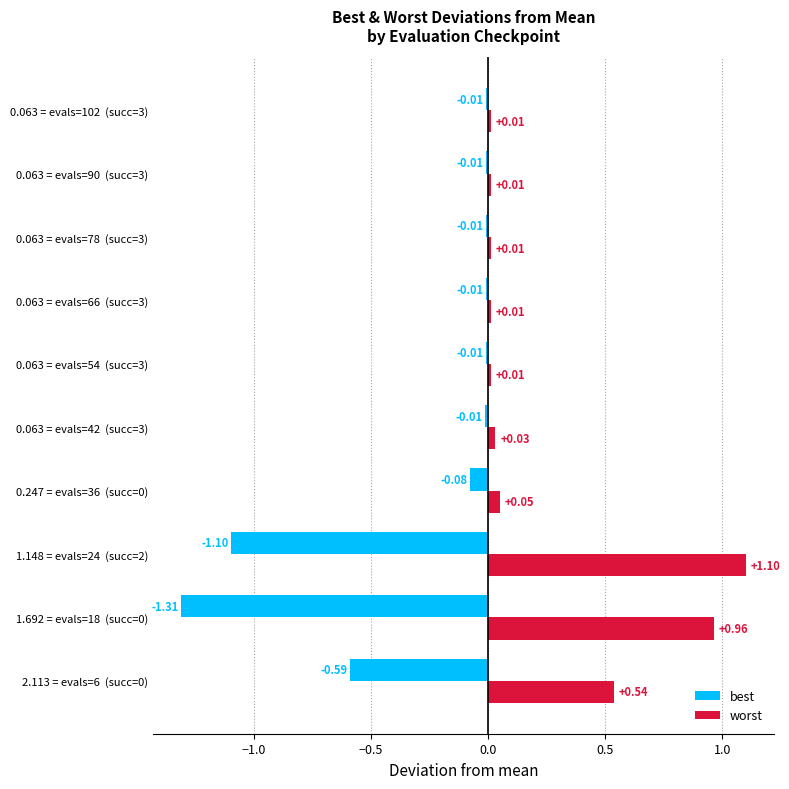

What is the difference between the second highest and second lowest values in the best series?

1.1